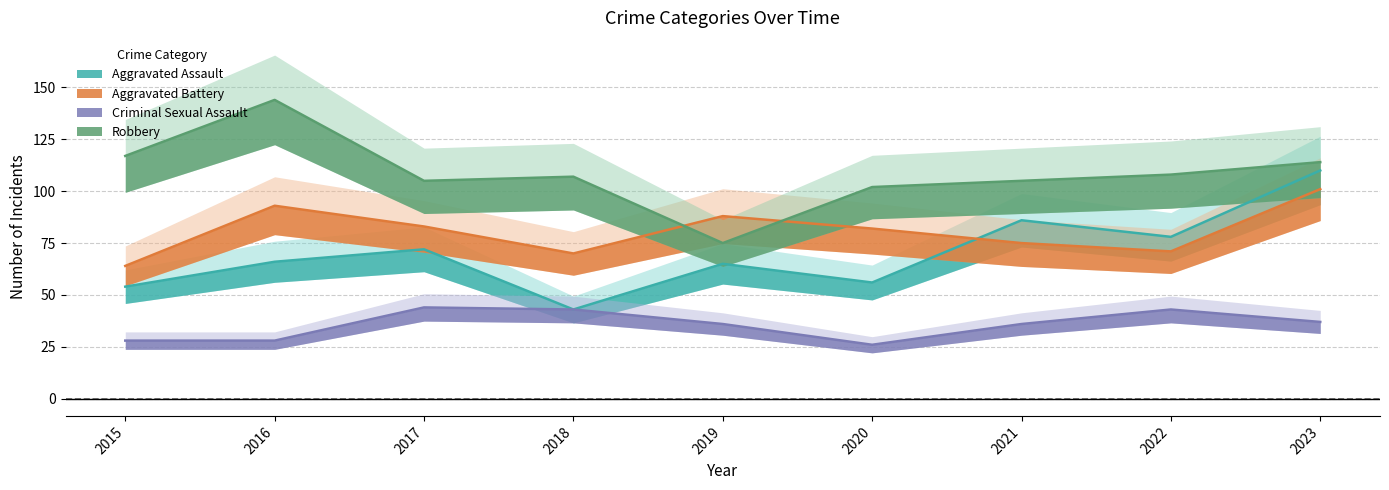

What is the sum of the Robbery values at 2018 and 2017?

212